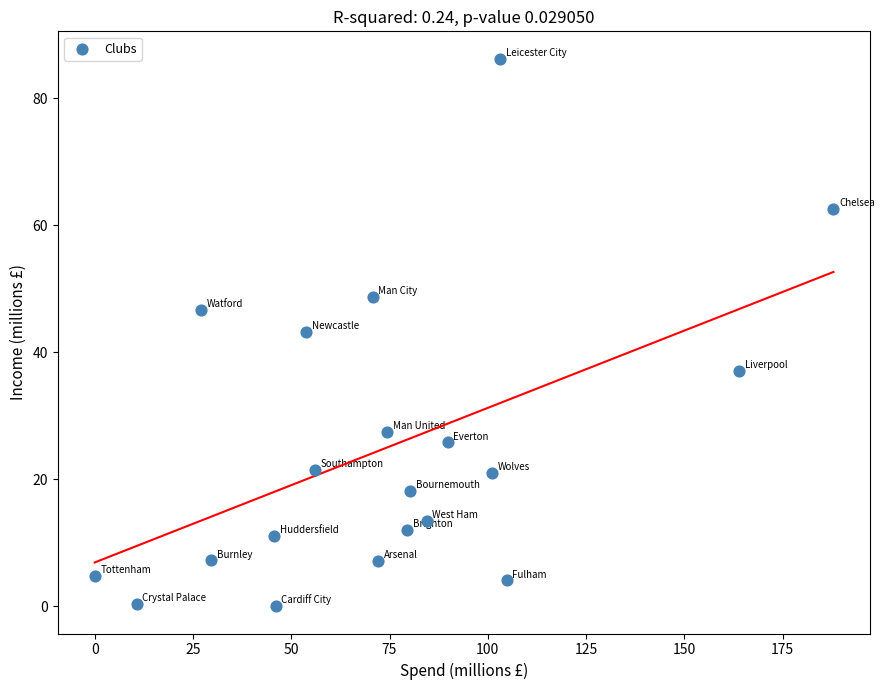

What is the range of Y values (max minus min)?

86.2